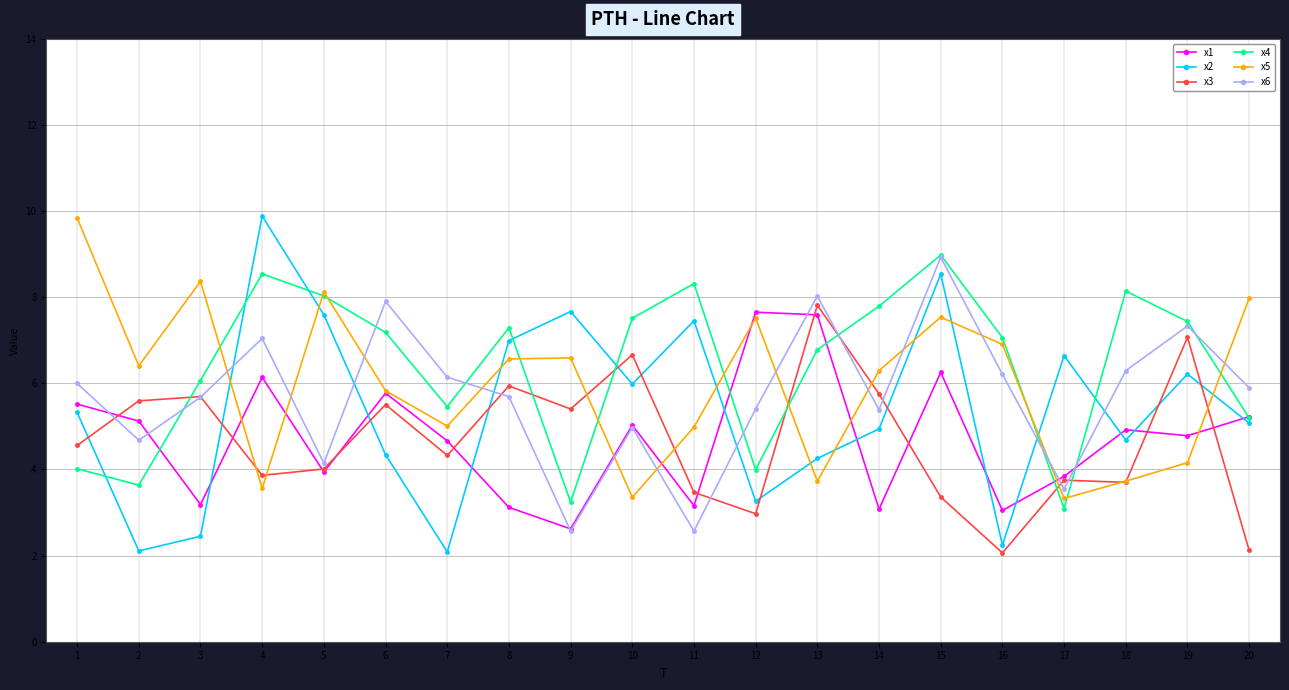

After their last crossing, which series has the higher values: x6 or x3?

x6